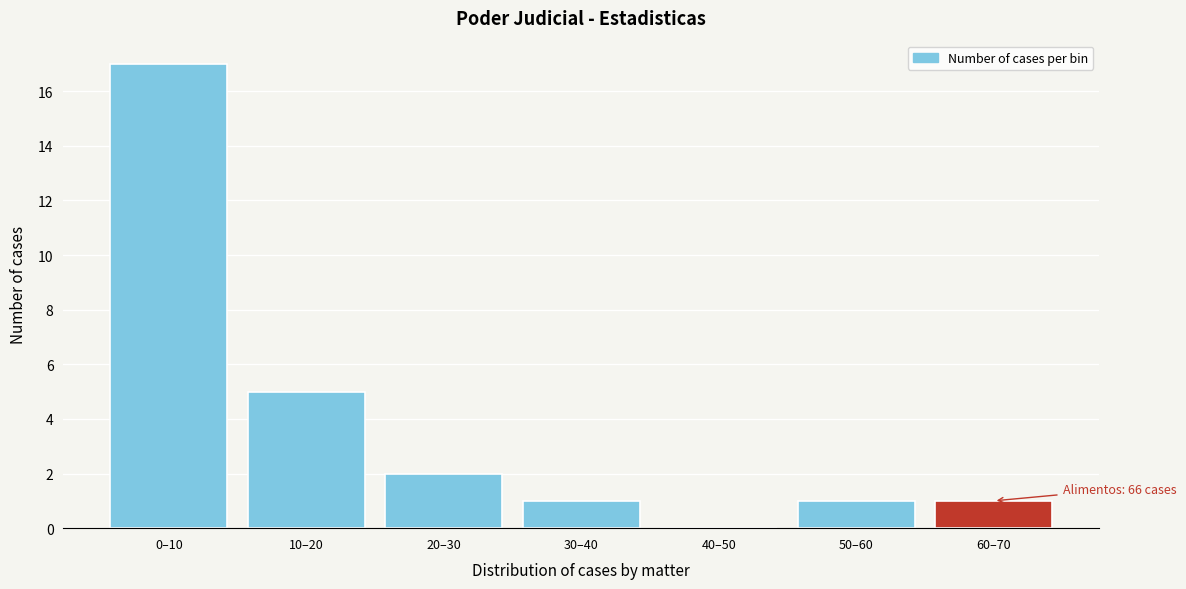

Reading right to left, what are all the values shown in this chart?

60–70=1	50–60=1	40–50=0	30–40=1	20–30=2	10–20=5	0–10=17